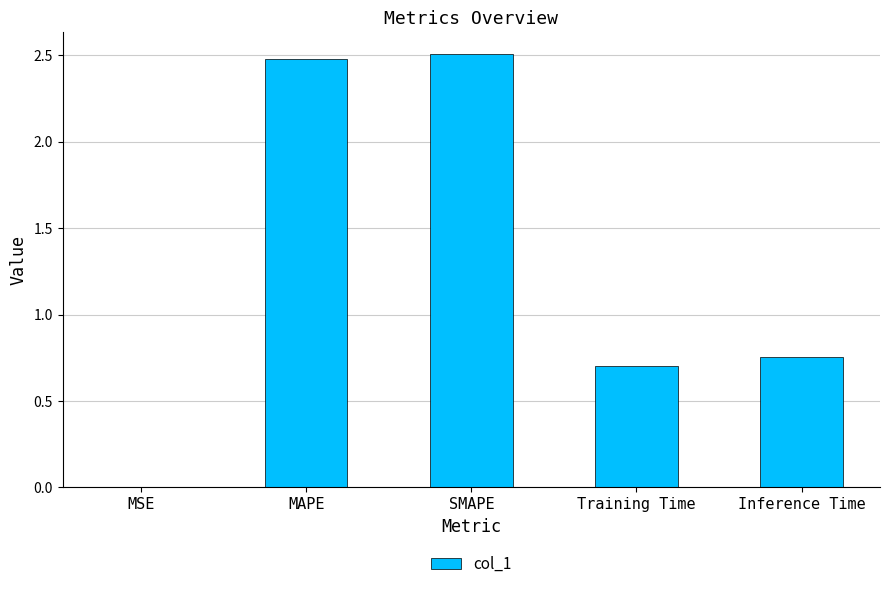

At which label is the value closest to 1?

Inference Time